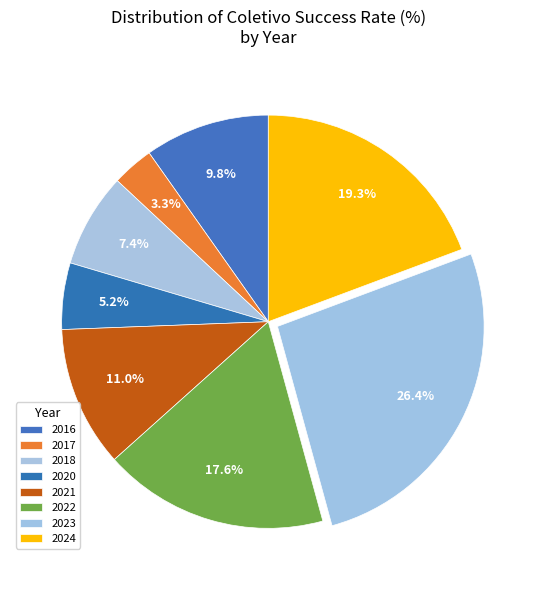

How many slices are in this pie chart?

8